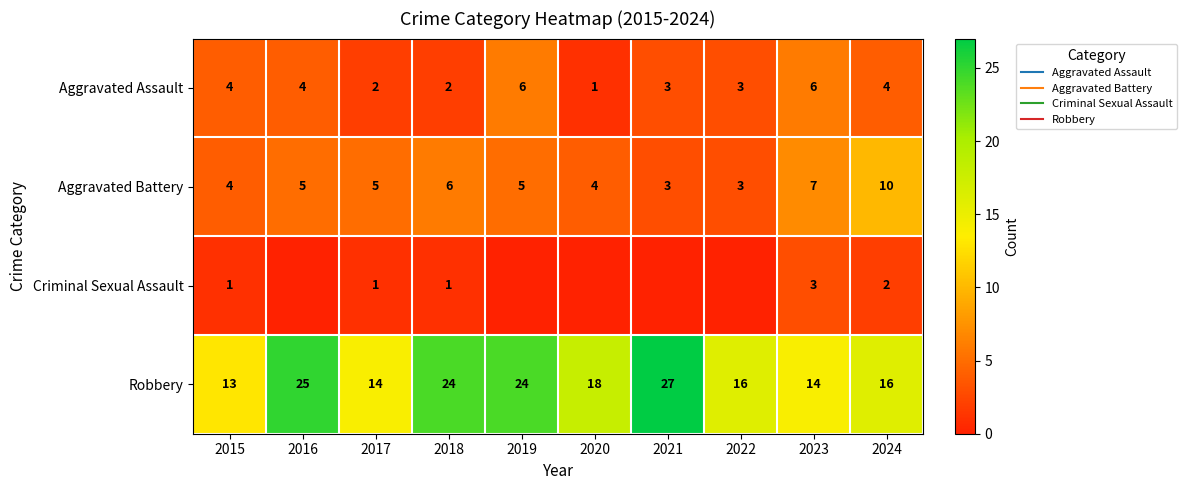

At which category does the chart reach its peak across all series?

2021